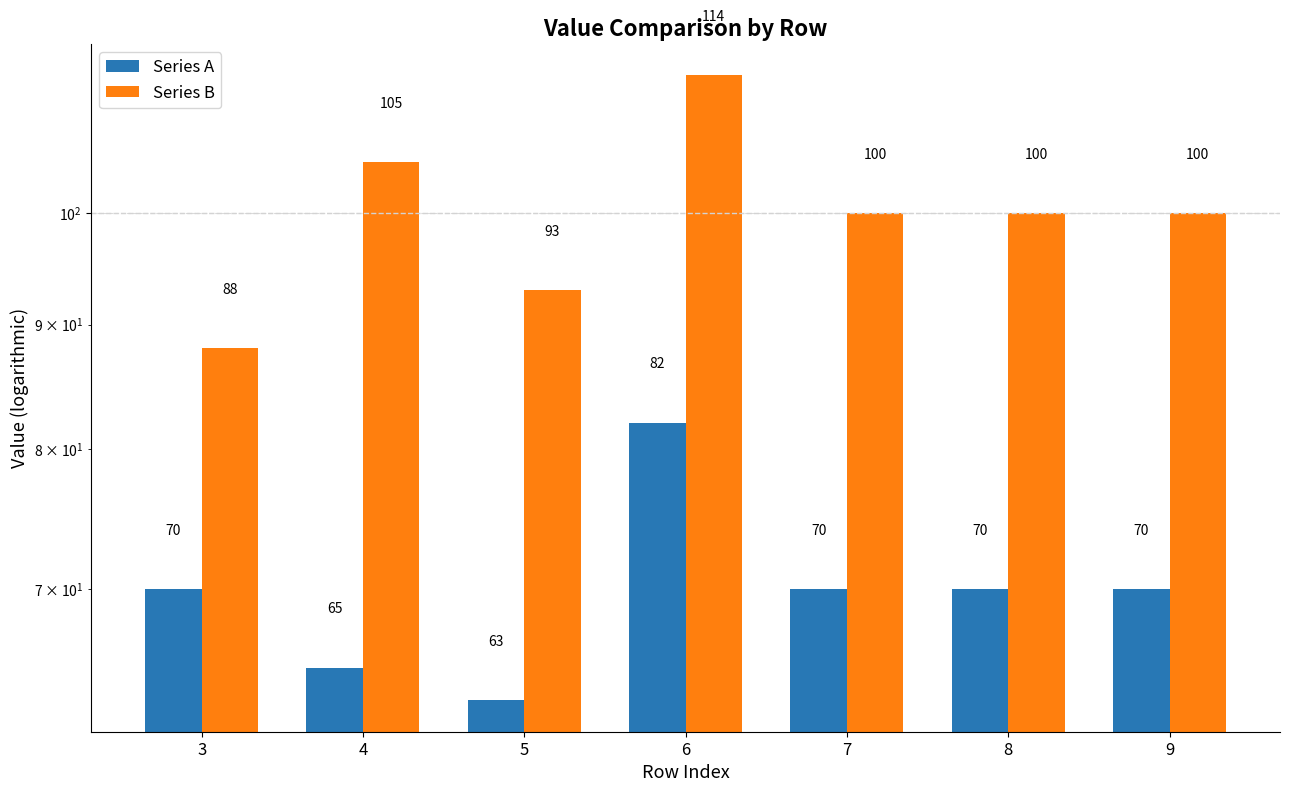

What is the minimum value shown in the chart?

63